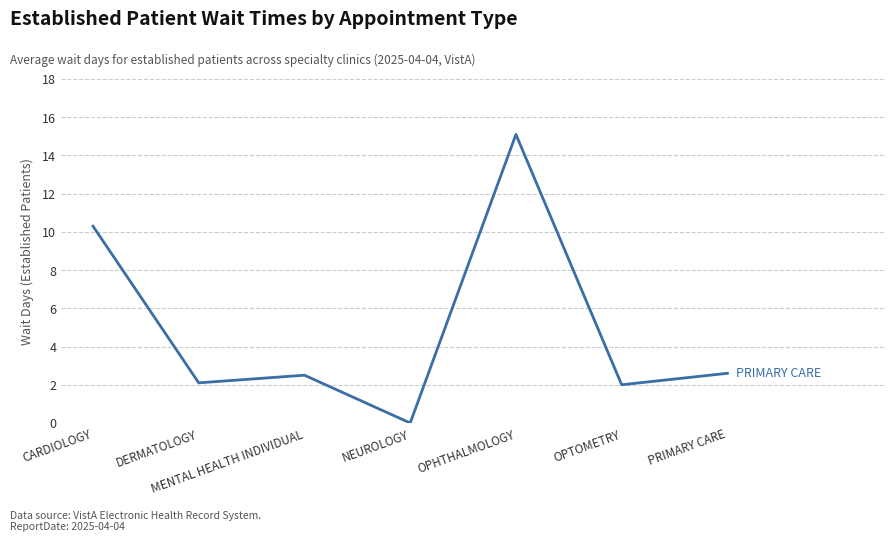

Reading left to right, what are all the values shown in this chart?

10.3	2.1	2.5	0.0	15.1	2.0	2.6